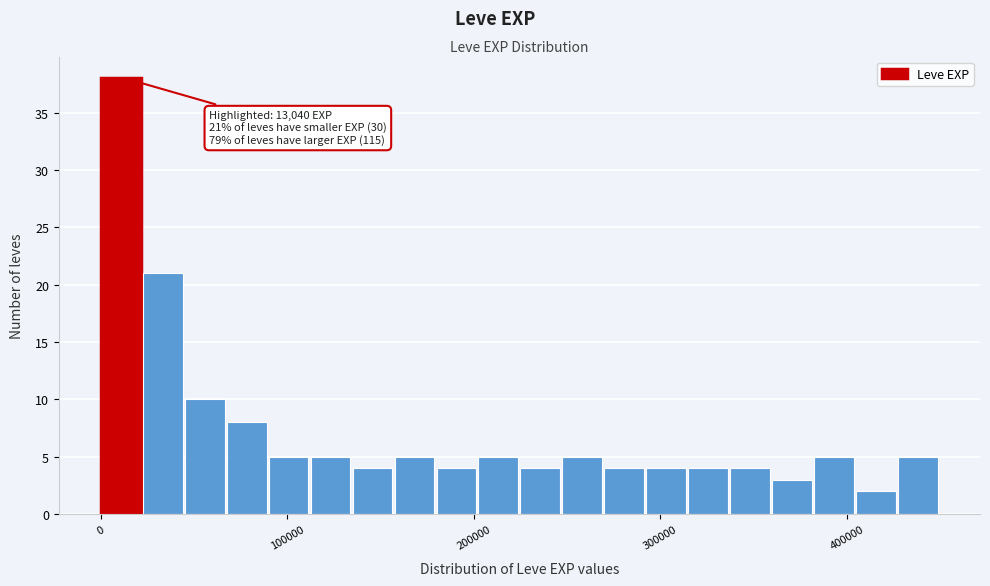

Around what value on the x-axis is the tallest bar? Give the approximate position of its centre, as read against the axis.

10000